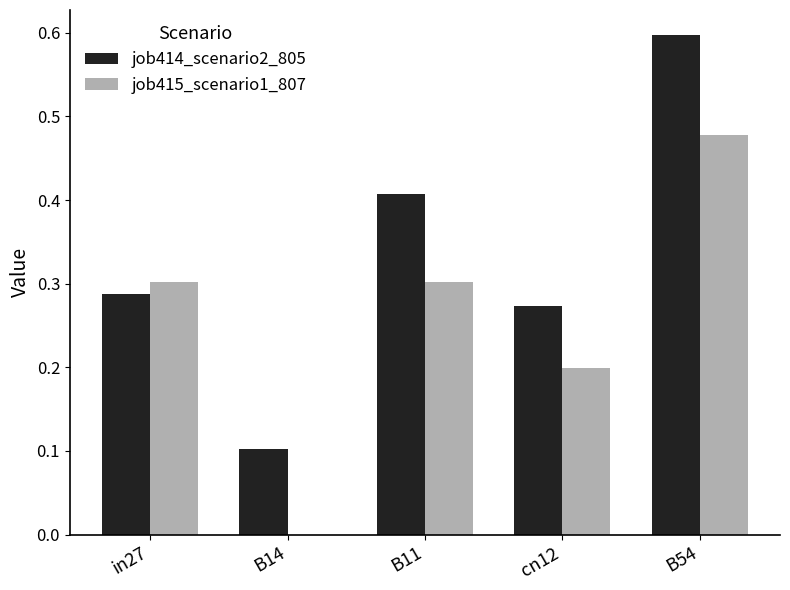

Which category has the highest value in the job415_scenario1_807 series?

B54